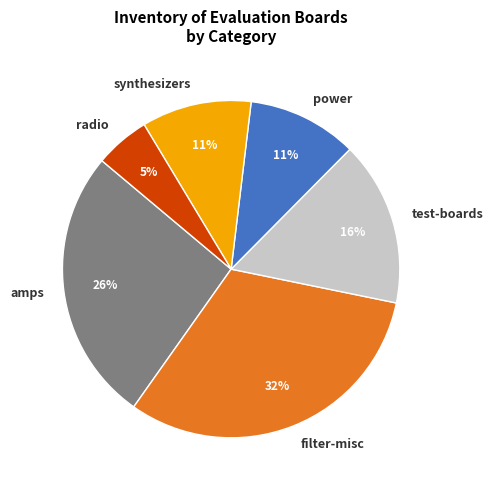

Is it true that radio is 1% of the pie?

False